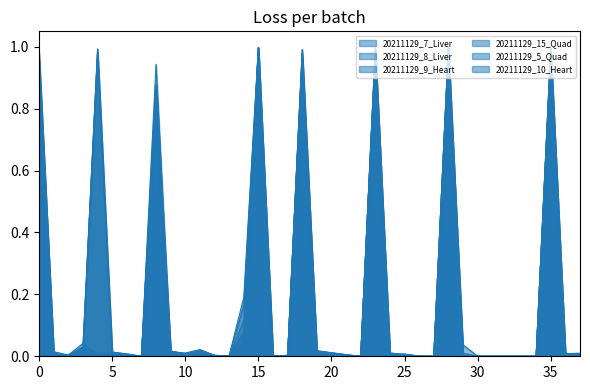

What is the highest value of the 20211129_10_Heart series?

1.0